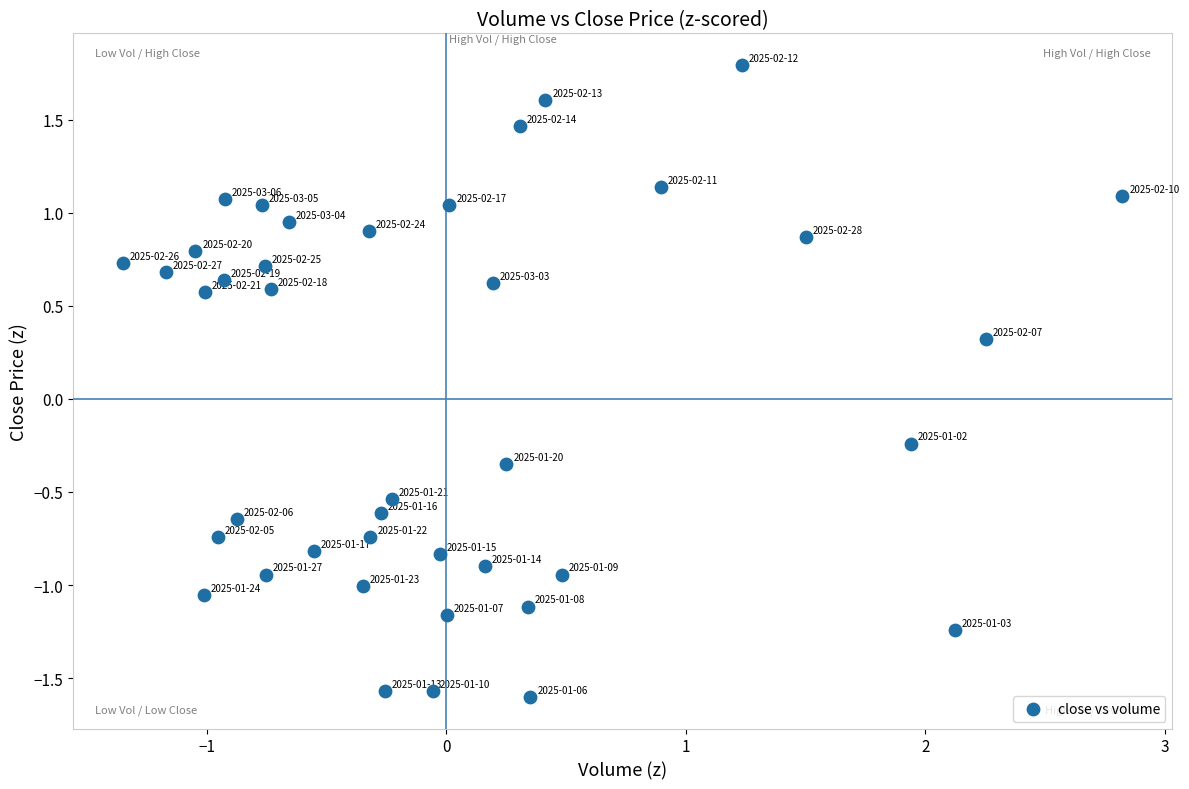

What is the range of X values (max minus min)?

4.2